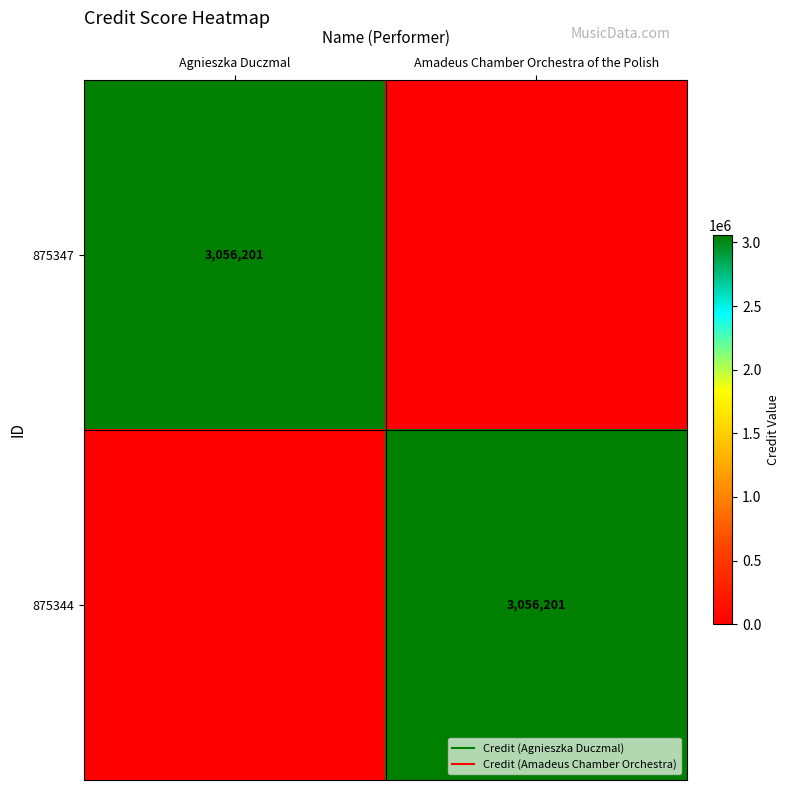

Between Amadeus Chamber Orchestra of the Polish and Agnieszka Duczmal, which is larger?

Agnieszka Duczmal